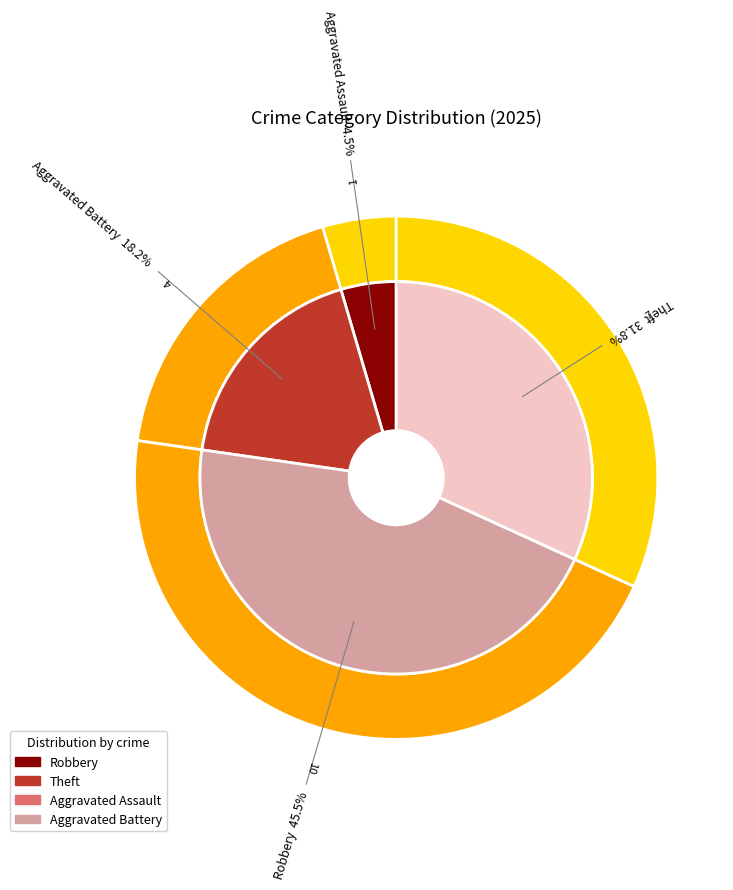

The Criminal Sexual Assault slice represents 0% of the pie. True or false?

True